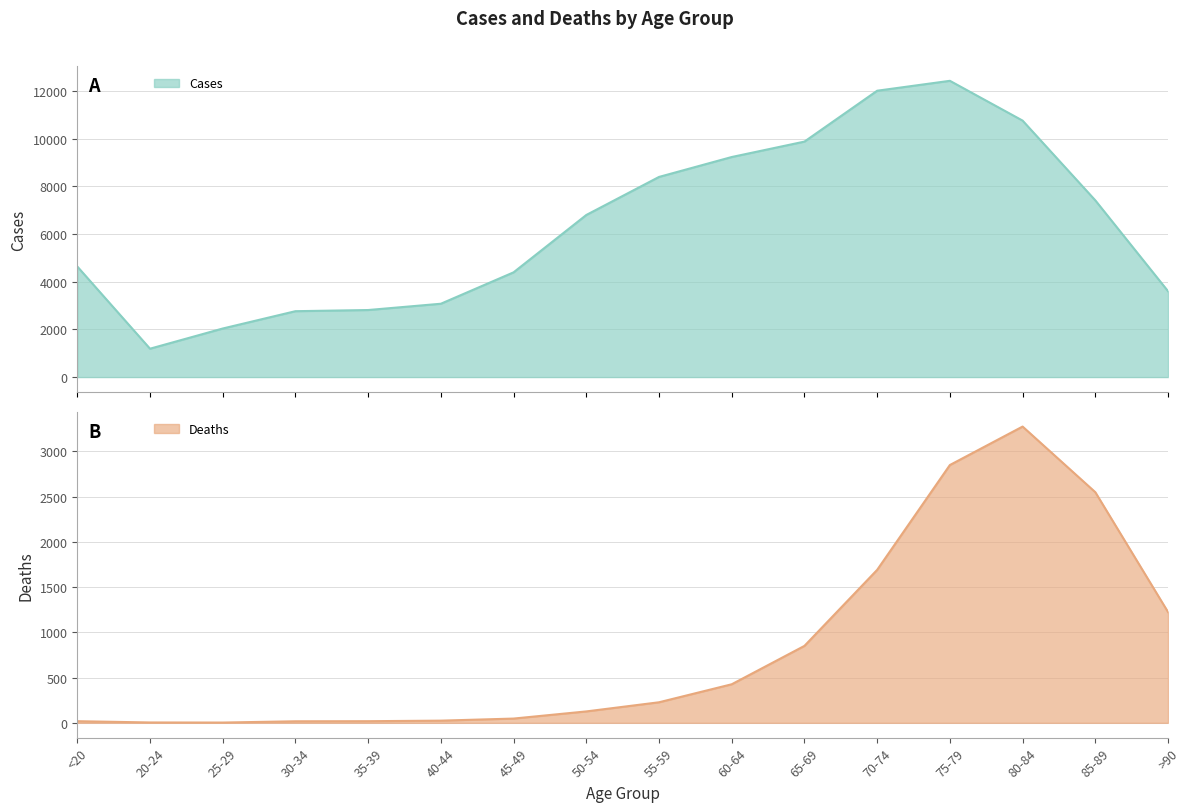

Reading left to right, transcribe all the data shown in this chart.

Deaths: 18	4	3	17	18	24	47	126	227	426	850	1690	2848	3273	2548	1224
Cases: 4641	1191	2038	2765	2814	3078	4396	6803	8400	9236	9883	12018	12434	10764	7417	3604